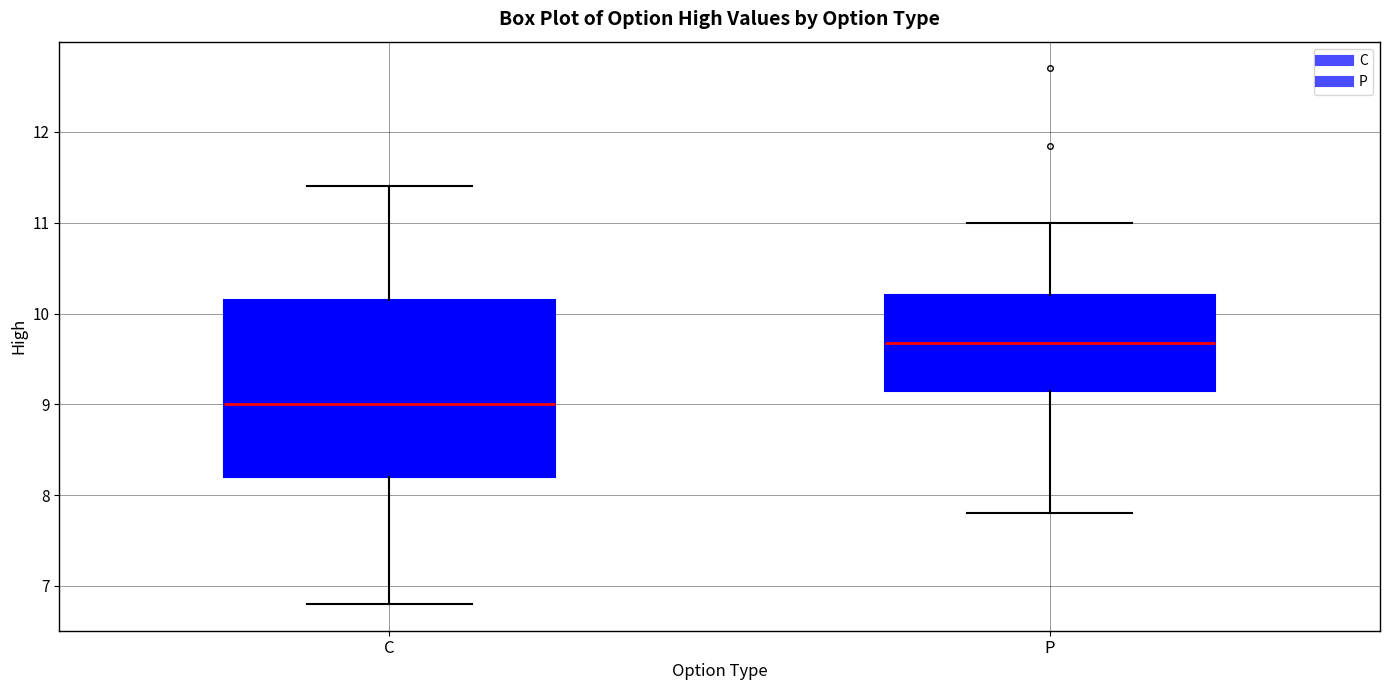

Reading left to right, transcribe this box plot: for each box, give where its median line is, the range the box spans, and where its two whiskers end, as read against the y-axis. The values are not printed on the chart, so give them approximately, as read against the axis.

C: median 9.0, box 8.2 to 10.2, whiskers 6.8 to 11.4
P: median 9.7, box 9.2 to 10.2, whiskers 7.8 to 11.0